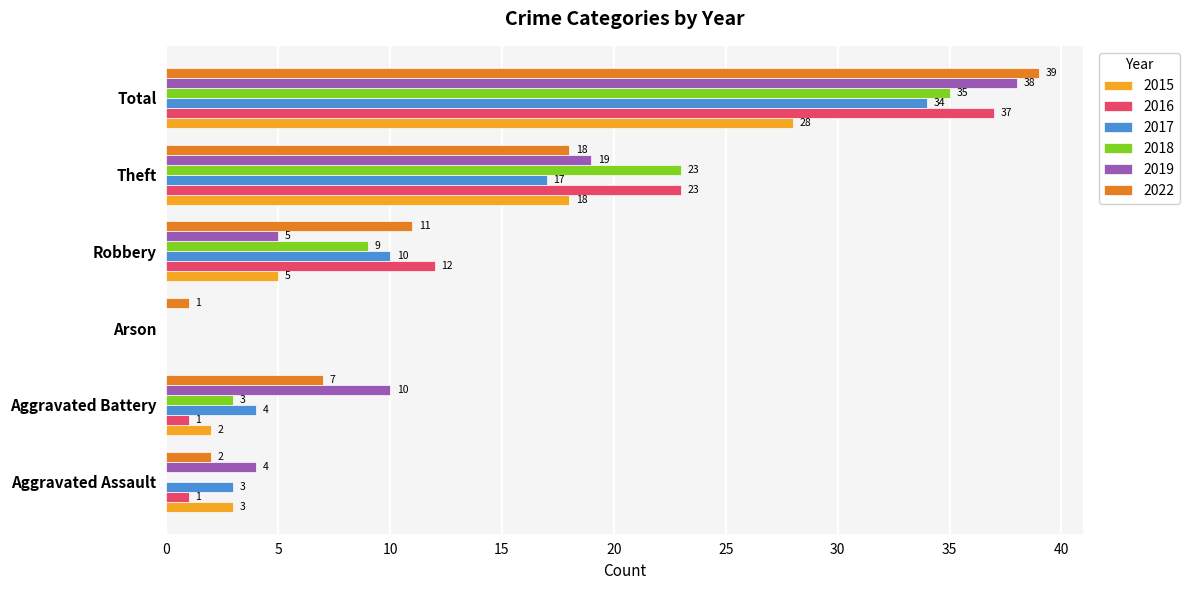

At which category is the sum across all series the highest?

Total